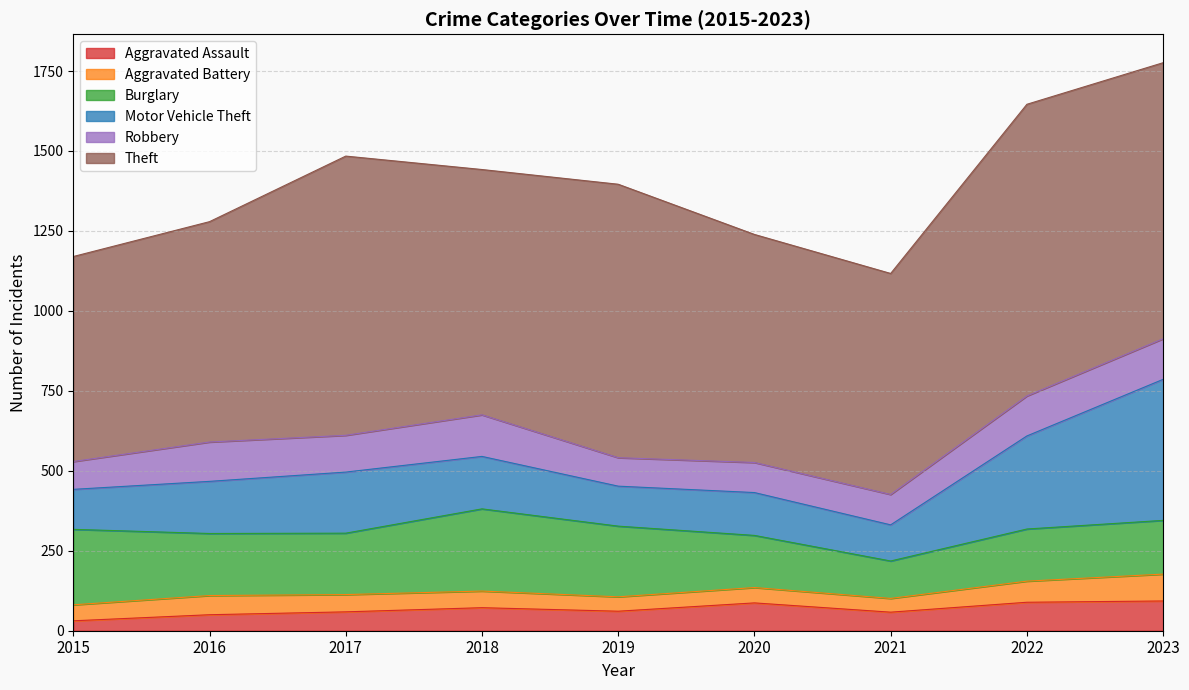

Which category has the highest value across all series?

2022